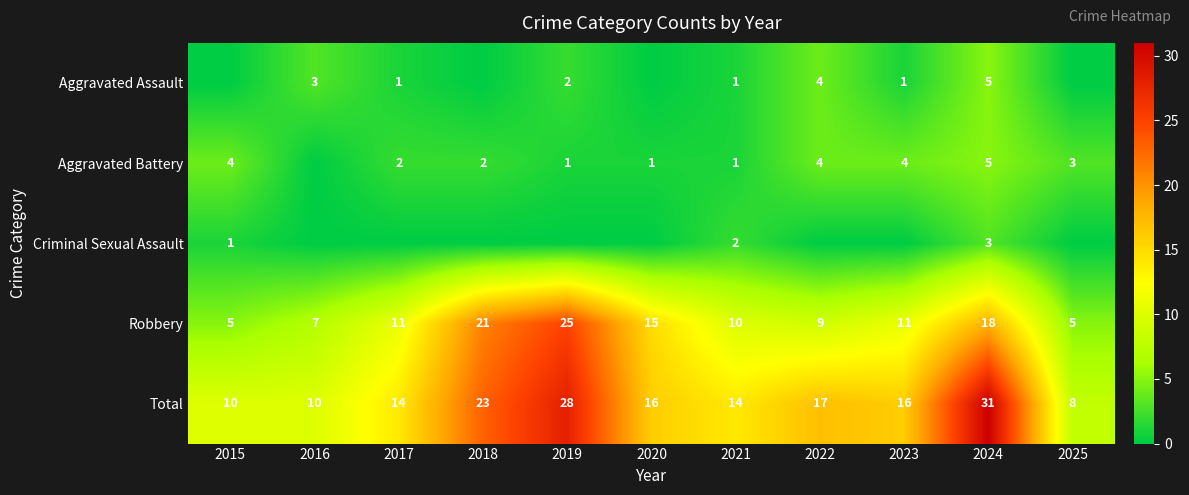

Where is Robbery nearest to the value 15?

2020